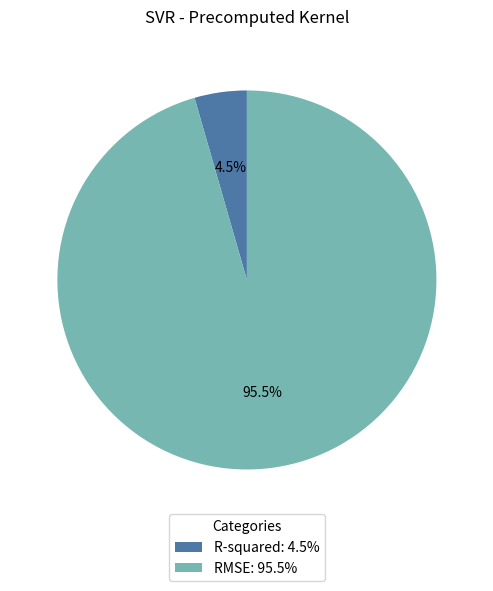

Between R-squared: 4.5% and RMSE: 95.5%, which is larger?

RMSE: 95.5%